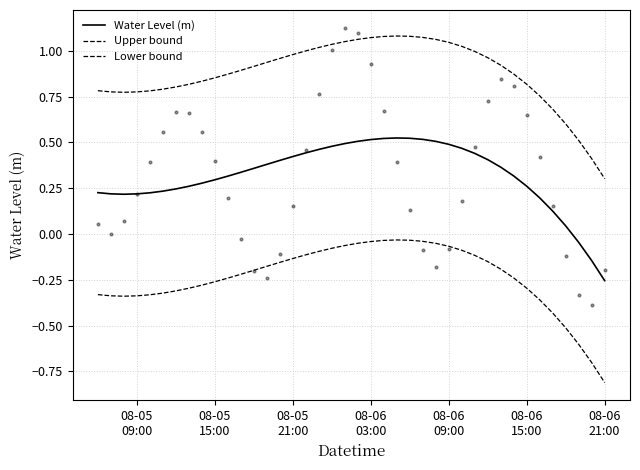

Which series has the largest total across all categories?

Upper bound